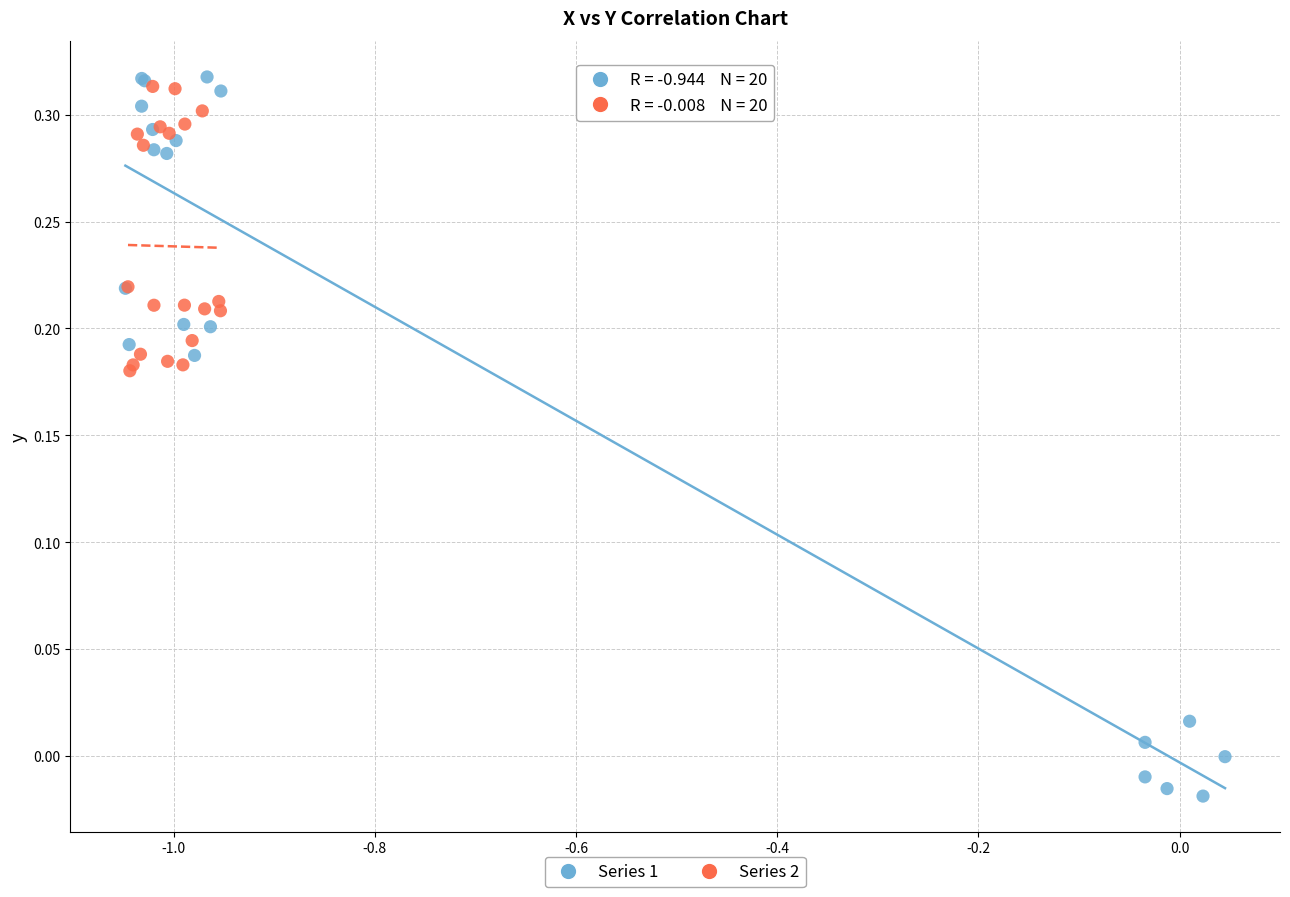

What are all the series names shown in the legend?

Series 1, Series 2